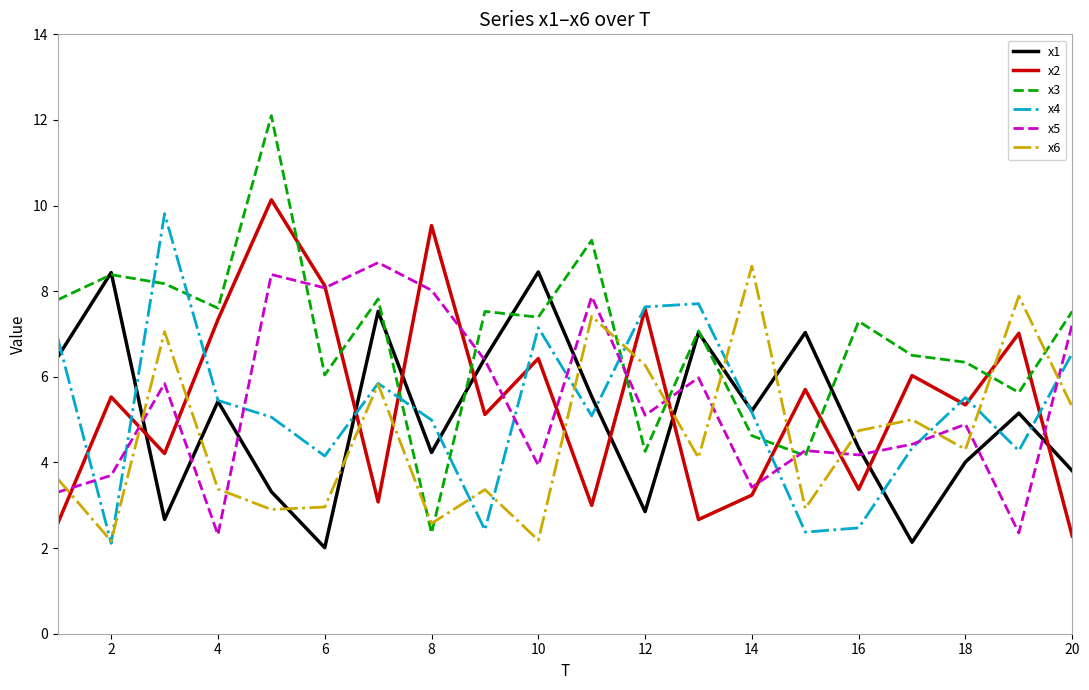

What is the minimum value shown in the chart?

2.0